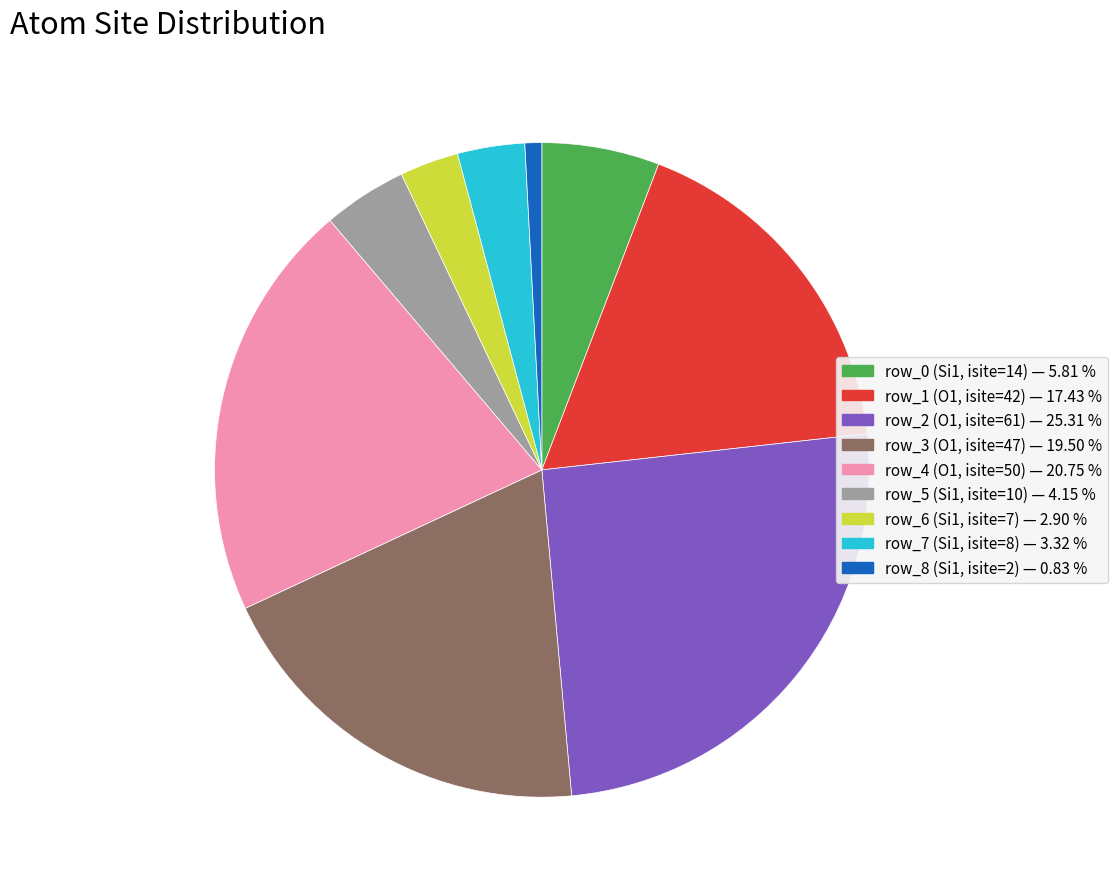

Between row_0 (Si1, isite=14) — 5.81 % and row_1 (O1, isite=42) — 17.43 %, which is larger?

row_1 (O1, isite=42) — 17.43 %